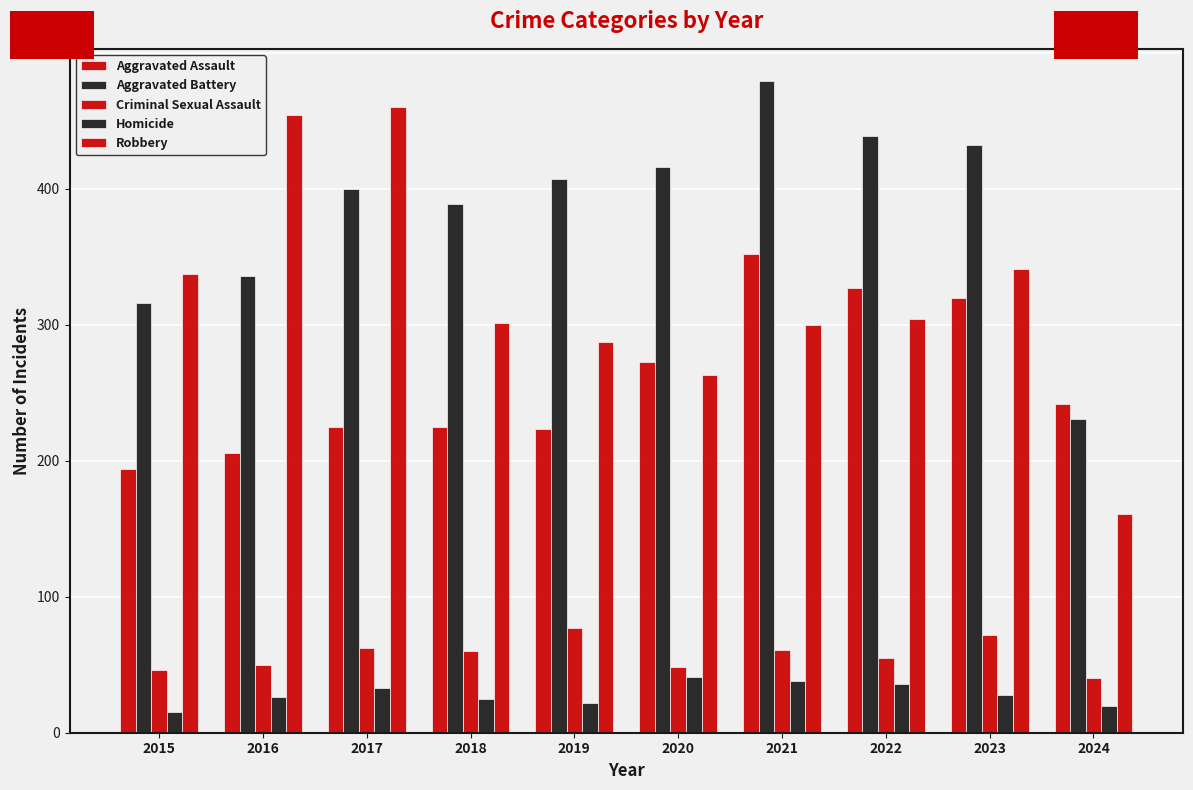

How many distinct data groups are displayed?

5